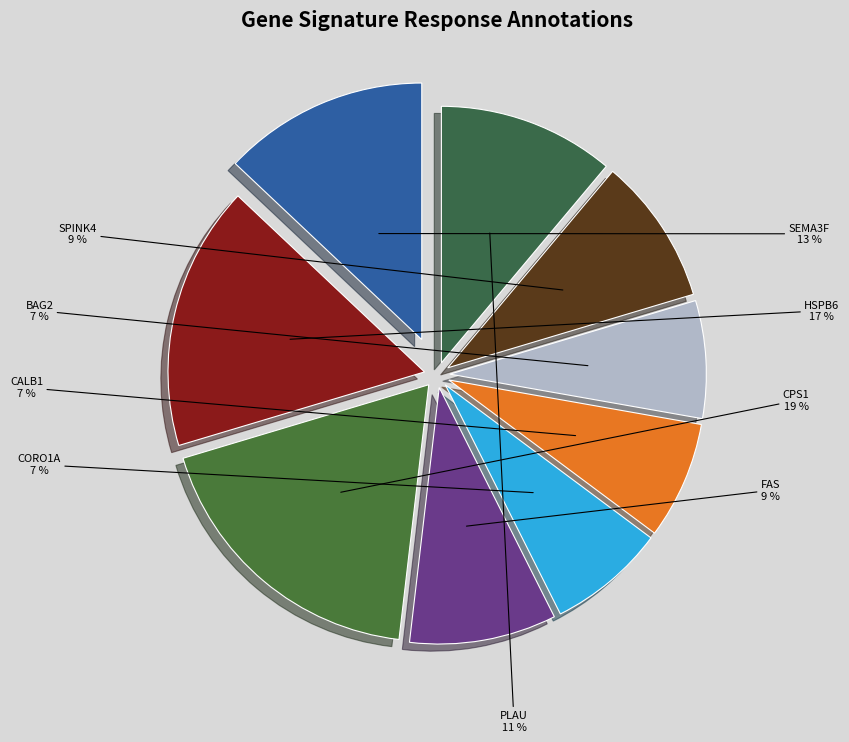

Count the number of slices in the pie.

9